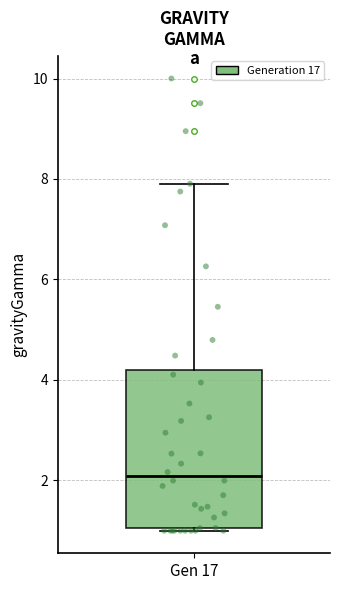

Transcribe this box plot: give where the median line is, the range the box spans, and where the two whiskers end, as read against the y-axis. The values are not printed on the chart, so give them approximately, as read against the axis.

median 2.0, box 1.0 to 4.2, whiskers 1.0 to 8.0